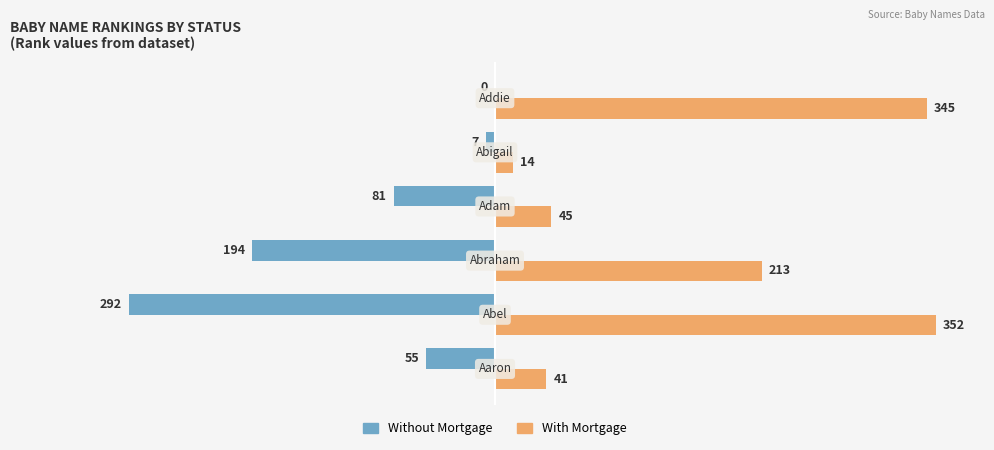

What are all the series names shown in the legend?

Without Mortgage, With Mortgage